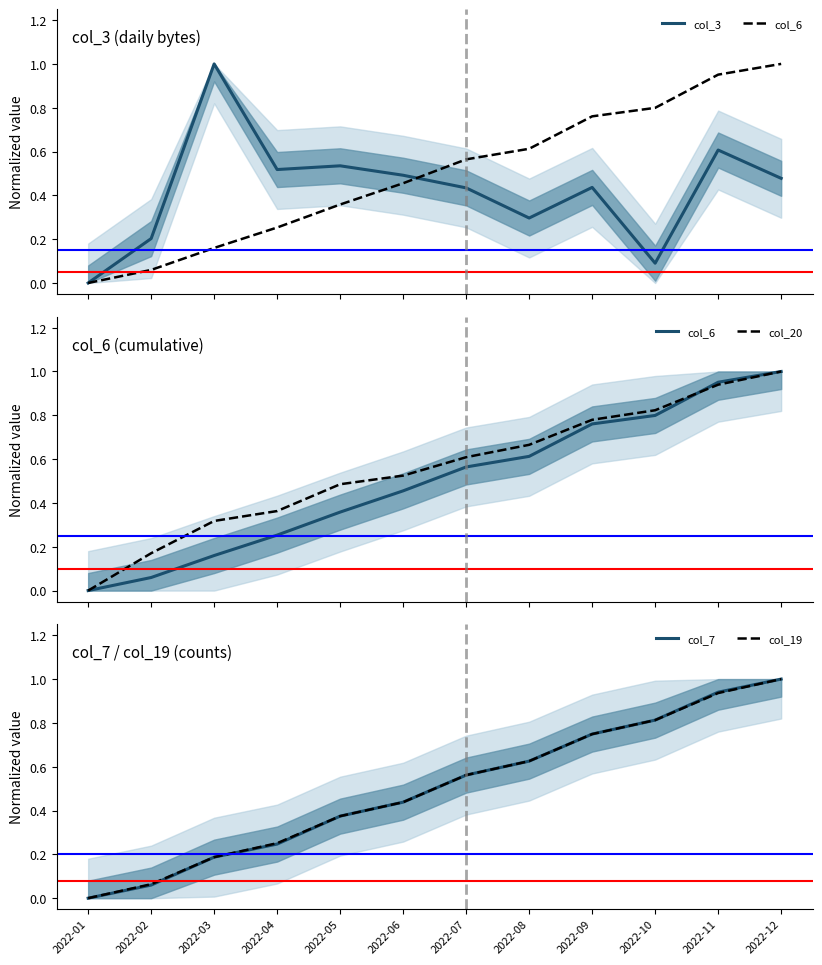

Reading left to right, extract all data points from this chart.

col_3: 2022-01=0.0	2022-02=0.2	2022-03=1.0	2022-04=0.5	2022-05=0.5	2022-06=0.5	2022-07=0.4	2022-08=0.3	2022-09=0.4	2022-10=0.1	2022-11=0.6	2022-12=0.5
col_6: 2022-01=0.0	2022-02=0.1	2022-03=0.2	2022-04=0.3	2022-05=0.4	2022-06=0.5	2022-07=0.6	2022-08=0.6	2022-09=0.8	2022-10=0.8	2022-11=1.0	2022-12=1.0
col_20: 2022-01=0.0	2022-02=0.2	2022-03=0.3	2022-04=0.4	2022-05=0.5	2022-06=0.5	2022-07=0.6	2022-08=0.7	2022-09=0.8	2022-10=0.8	2022-11=0.9	2022-12=1.0
col_7: 2022-01=0.0	2022-02=0.1	2022-03=0.2	2022-04=0.2	2022-05=0.4	2022-06=0.4	2022-07=0.6	2022-08=0.6	2022-09=0.7	2022-10=0.8	2022-11=0.9	2022-12=1.0
col_19: 2022-01=0.0	2022-02=0.1	2022-03=0.2	2022-04=0.3	2022-05=0.4	2022-06=0.4	2022-07=0.6	2022-08=0.6	2022-09=0.7	2022-10=0.8	2022-11=0.9	2022-12=1.0